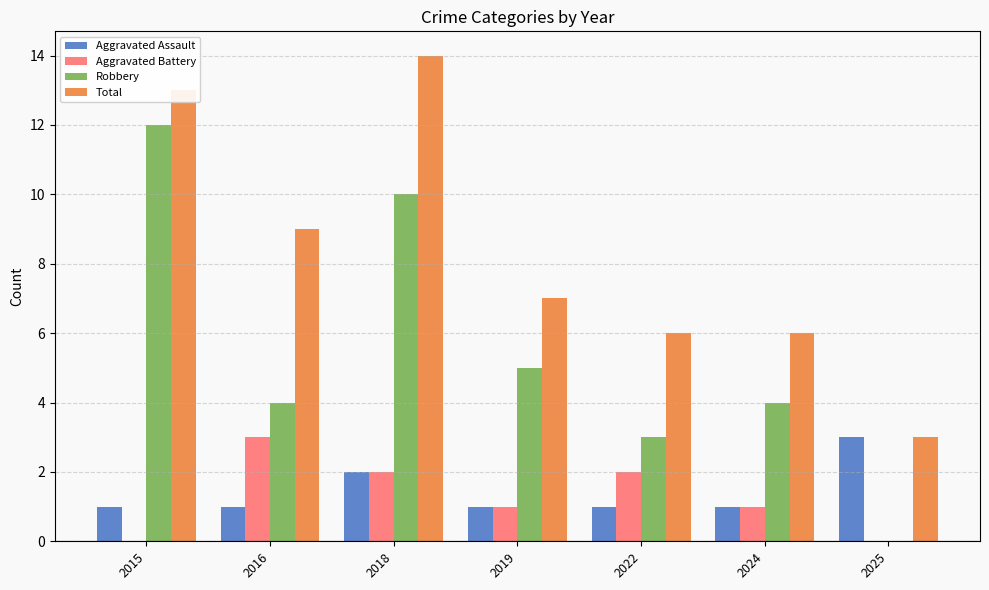

What is the sum of all Total values?

58